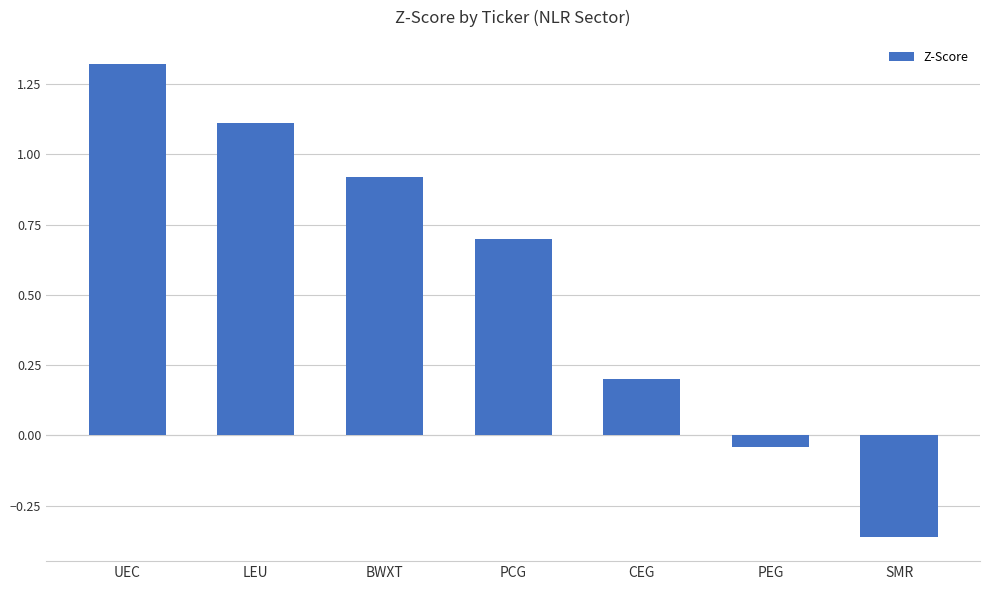

True or false: the data shows 1.1 at LEU.

True